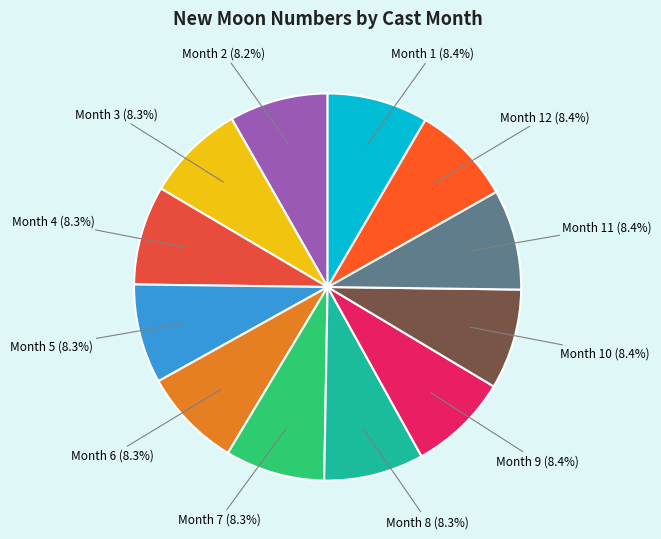

How many segments does this pie chart have?

12